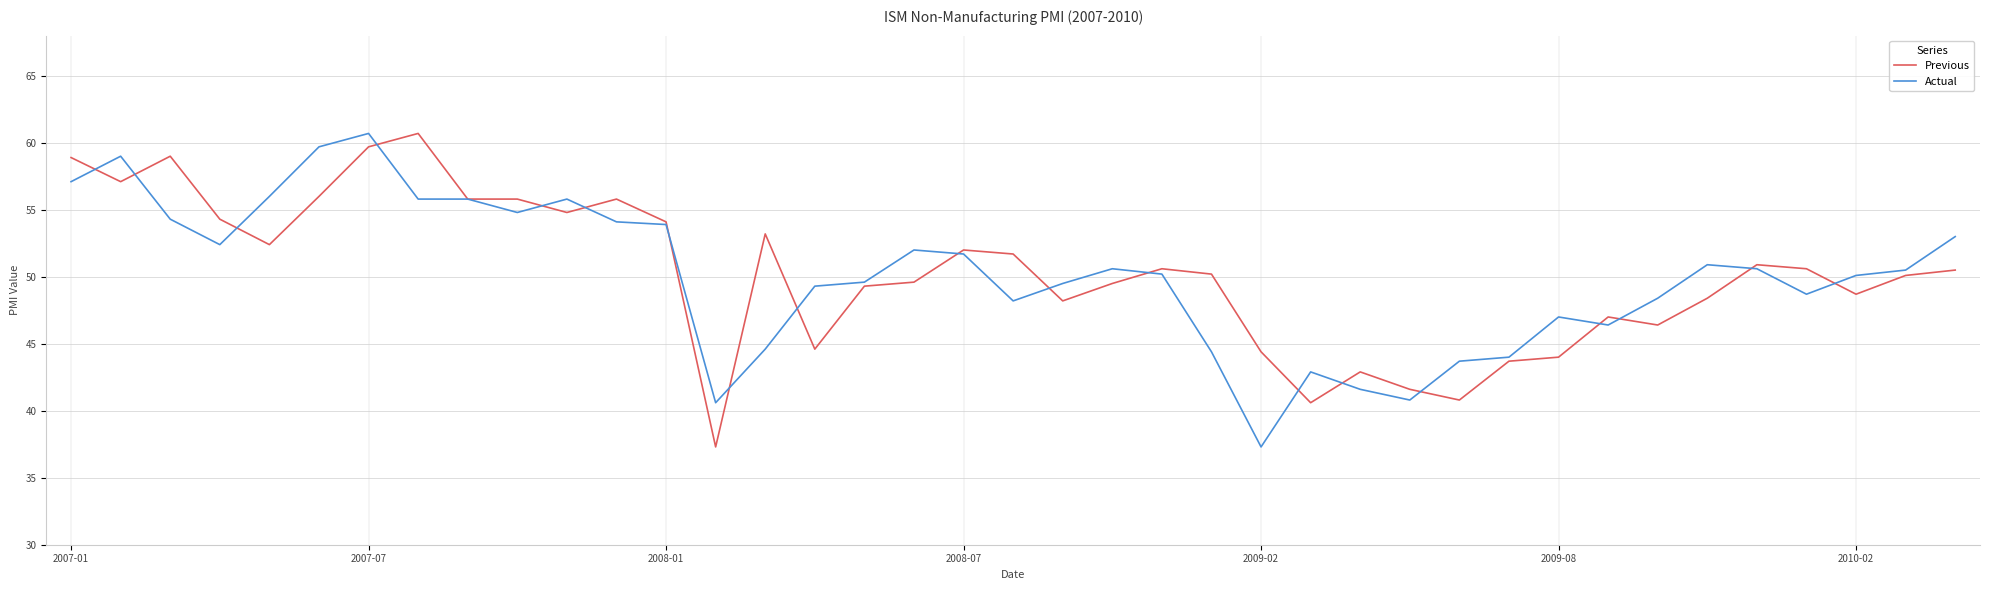

What is the maximum value shown in the chart?

60.7